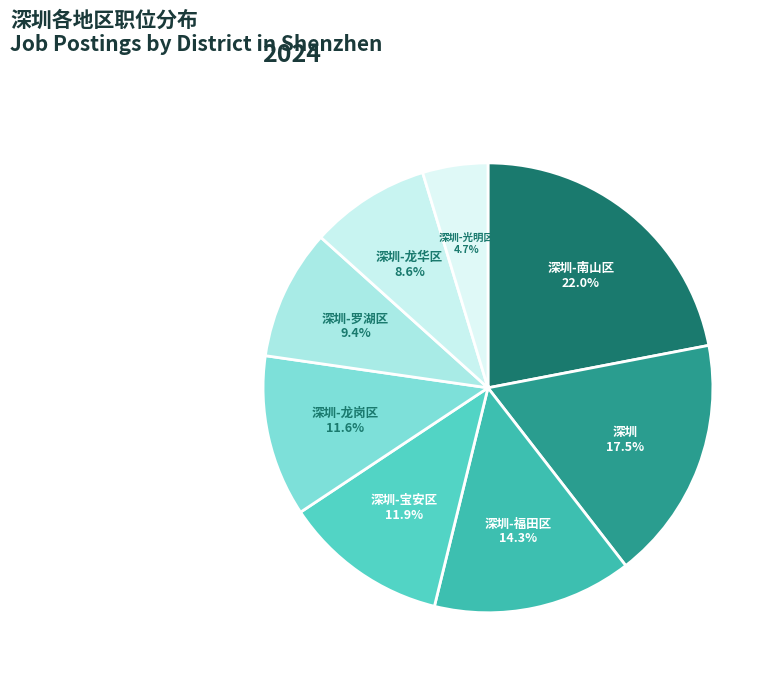

Which has a higher value, 深圳-福田区 or 深圳-龙岗区?

深圳-福田区